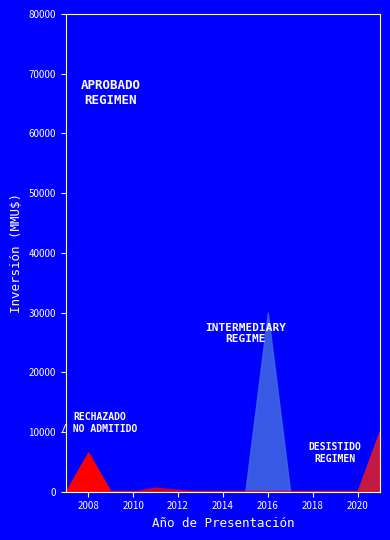

How many data points in Rechazado are above 0?

3